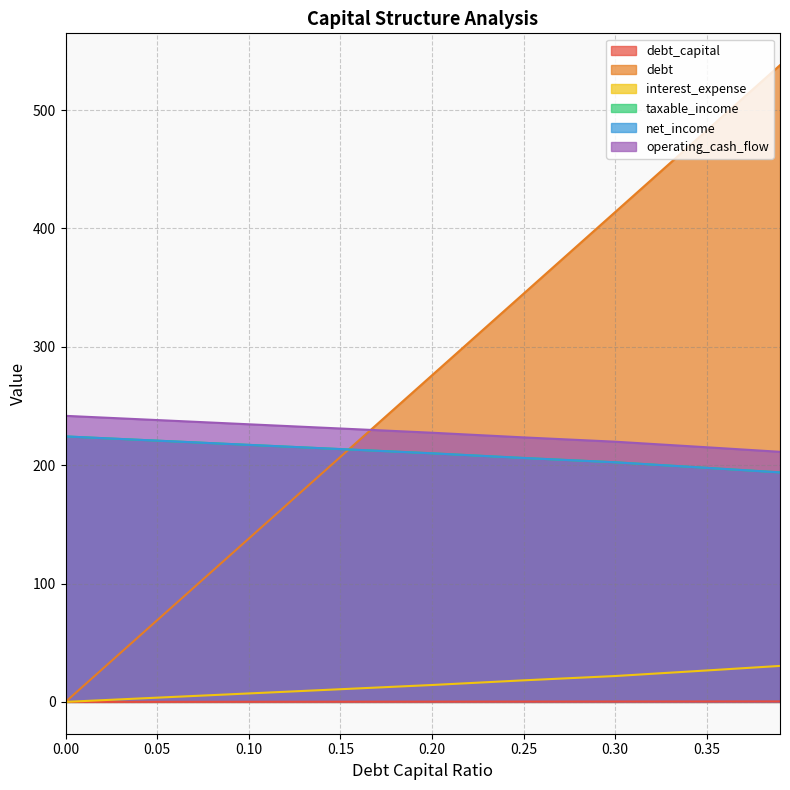

What is the value of the taxable_income point at the 2nd from the left?

220.7